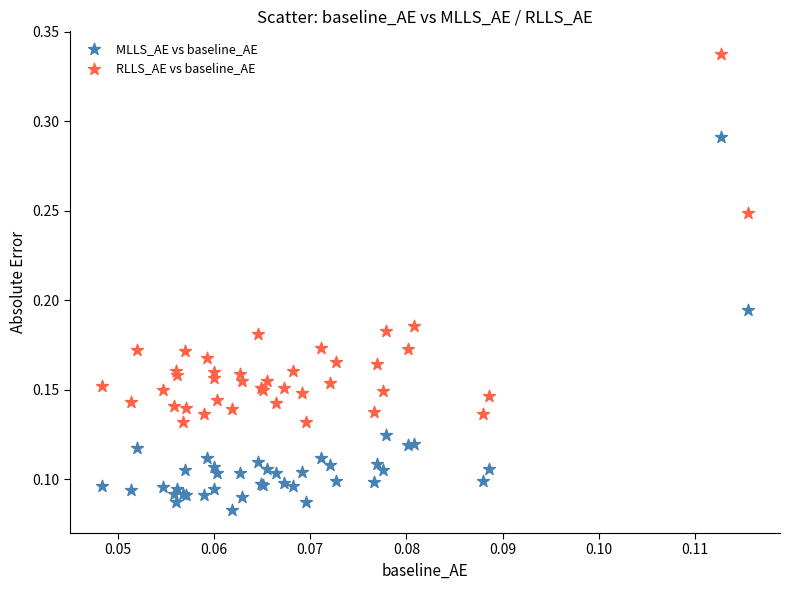

Which series has the widest spread of Y values?

MLLS_AE vs baseline_AE